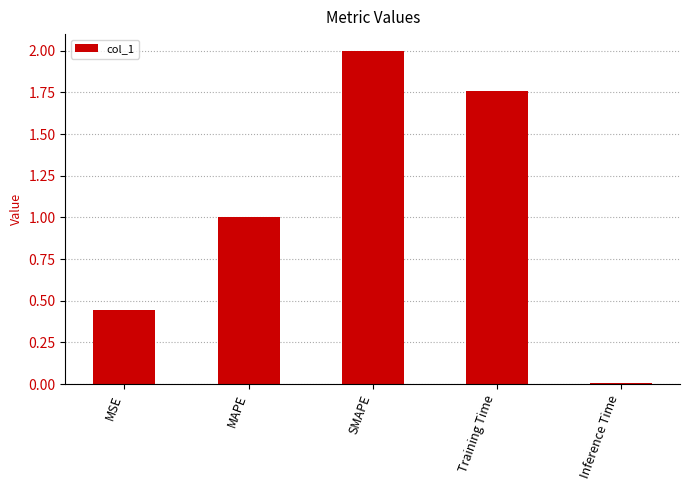

Are the bars grouped side by side (vs. stacked)?

No